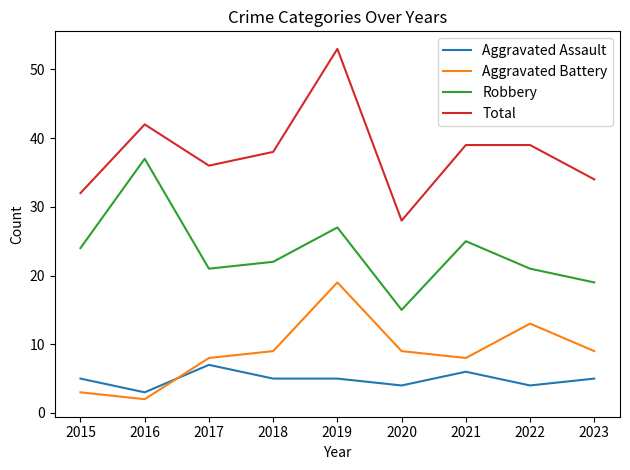

Which series has the largest range (max minus min)?

Total